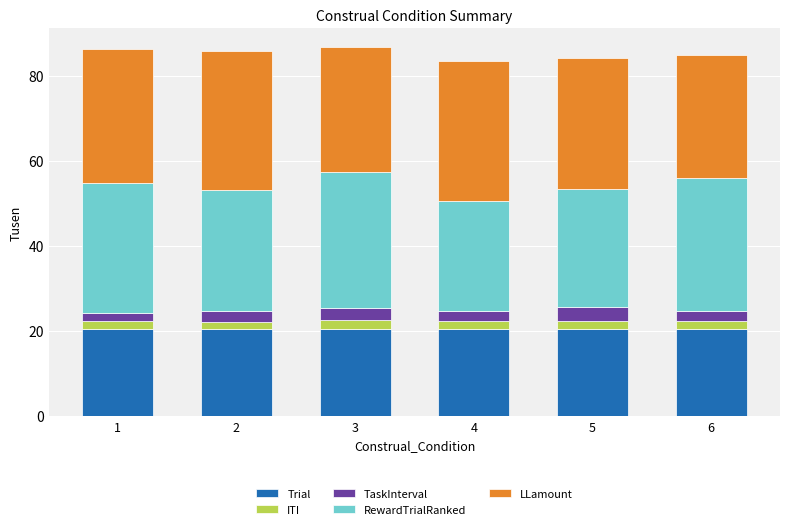

True or false: Trial has a value of 5.8 at 6.

False